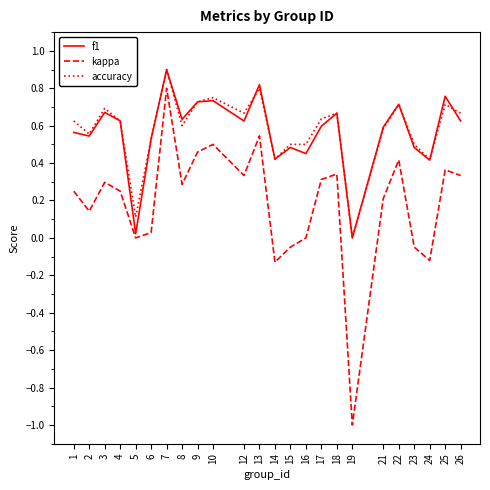

The value of accuracy at 9 is 1.1. True or false?

False